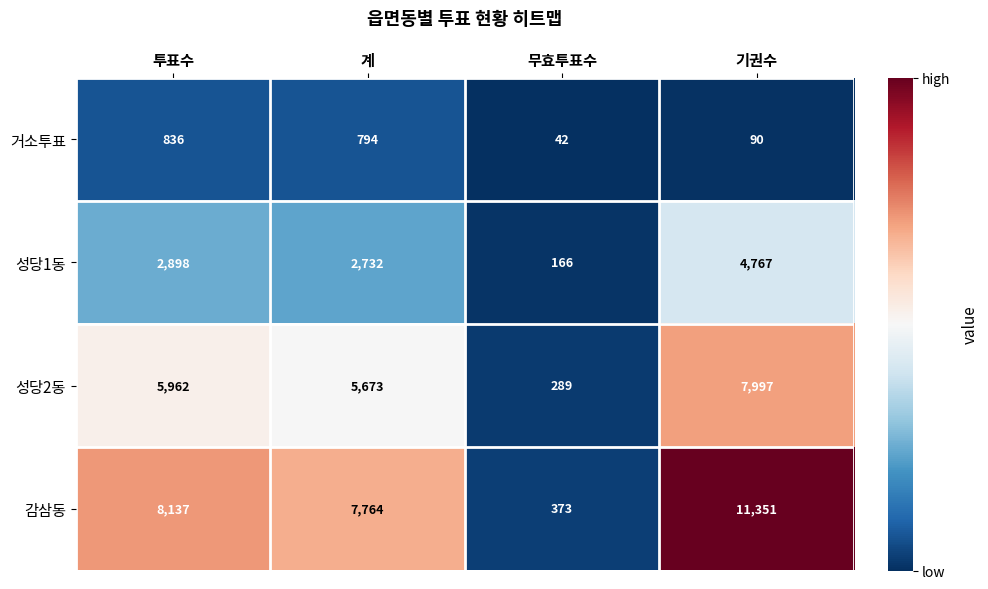

Rank the series by their average value, from highest to lowest.

감삼동, 성당2동, 성당1동, 거소투표